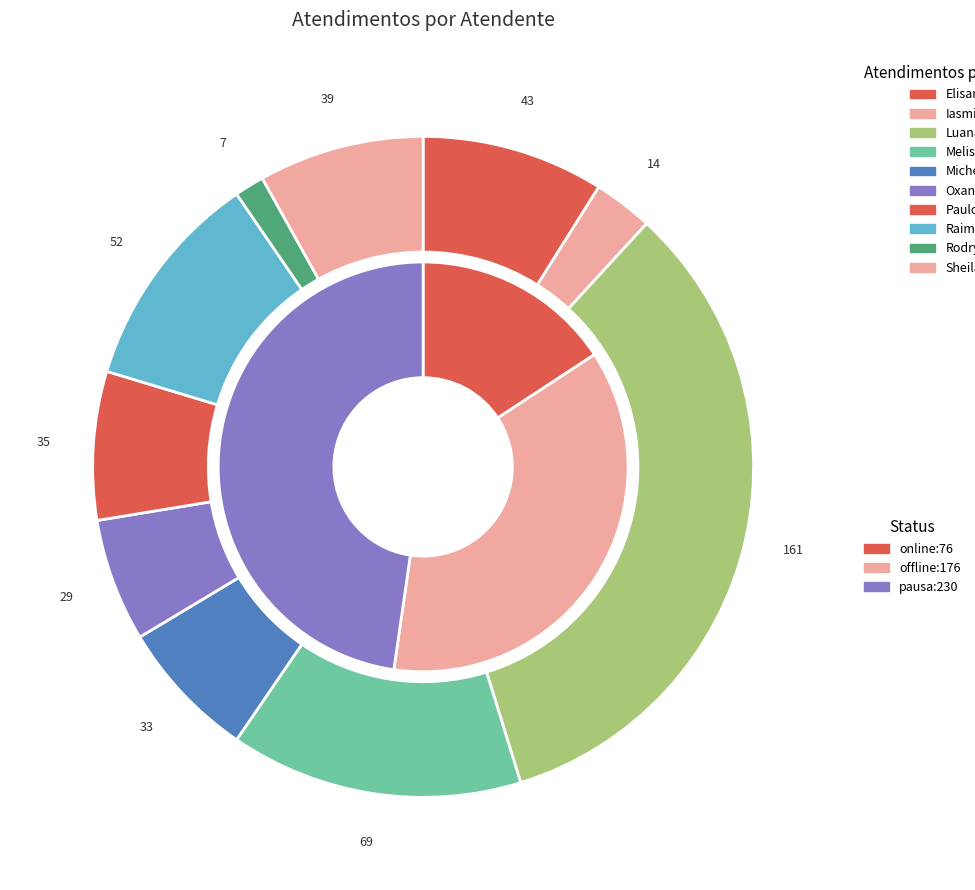

Rank the categories by value from highest to lowest.

Luana Cristine Sa dos Santos, Melissa Maria Caleffi Zechini, Raimundo Francisco Taborda, Elisama Walter Machado, Sheila Catarina de Campos, Paulo Roberto da Silva Junior, Michelle Goncalves Mello, Oxana Andreli da Silva, Iasmin Correa de Lima, Rodrygo Moura Mujol